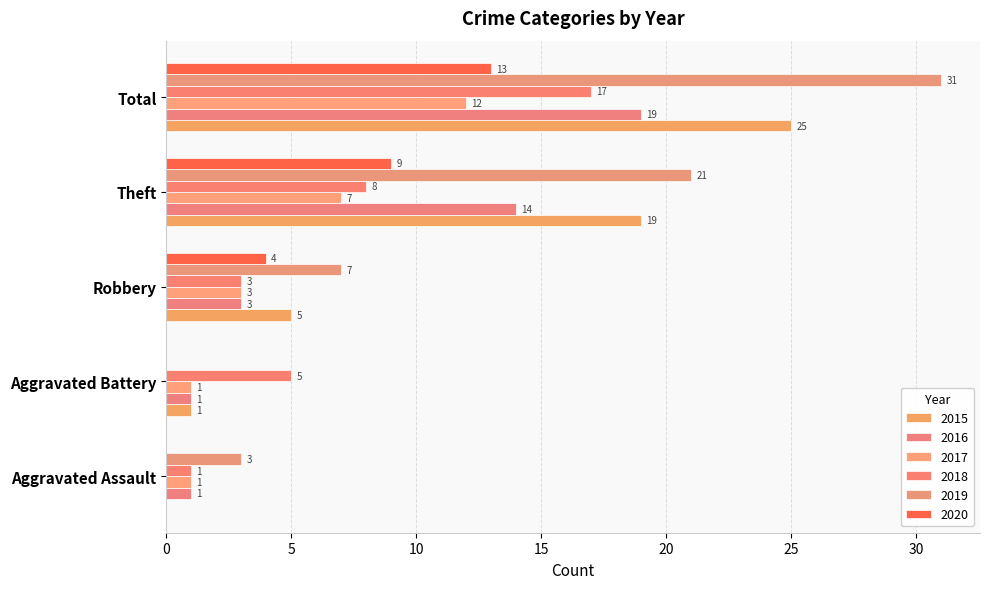

Reading left to right, what are all the values shown in this chart?

2015: Aggravated Assault=0	Aggravated Battery=1	Robbery=5	Theft=19	Total=25
2016: Aggravated Assault=1	Aggravated Battery=1	Robbery=3	Theft=14	Total=19
2017: Aggravated Assault=1	Aggravated Battery=1	Robbery=3	Theft=7	Total=12
2018: Aggravated Assault=1	Aggravated Battery=5	Robbery=3	Theft=8	Total=17
2019: Aggravated Assault=3	Aggravated Battery=0	Robbery=7	Theft=21	Total=31
2020: Aggravated Assault=0	Aggravated Battery=0	Robbery=4	Theft=9	Total=13